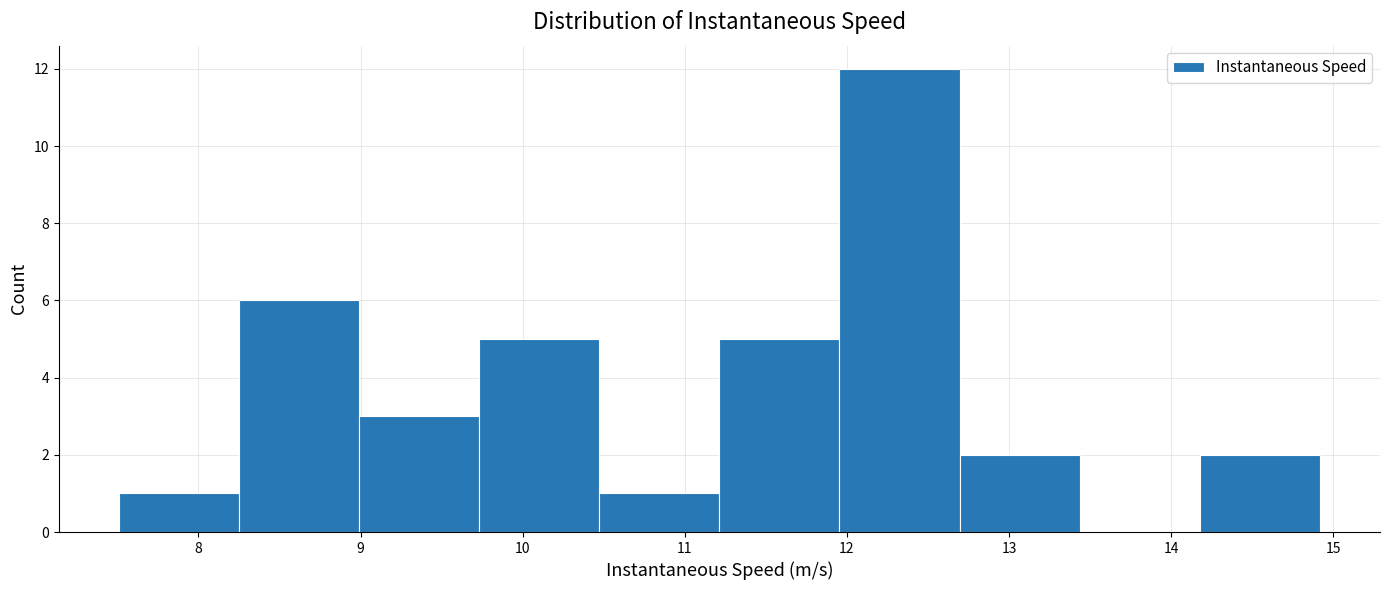

Reading left to right, list every bar in this chart as the range it spans on the x-axis followed by its height. Neither the bar edges nor the heights are printed on the chart, so give them approximately, as read against the axes.

7.5 to 8.2: 1
8.2 to 9.0: 6
9.0 to 9.7: 3
9.7 to 10.5: 5
10.5 to 11.2: 1
11.2 to 12.0: 5
12.0 to 12.7: 12
12.7 to 13.4: 2
13.4 to 14.2: 0
14.2 to 14.9: 2